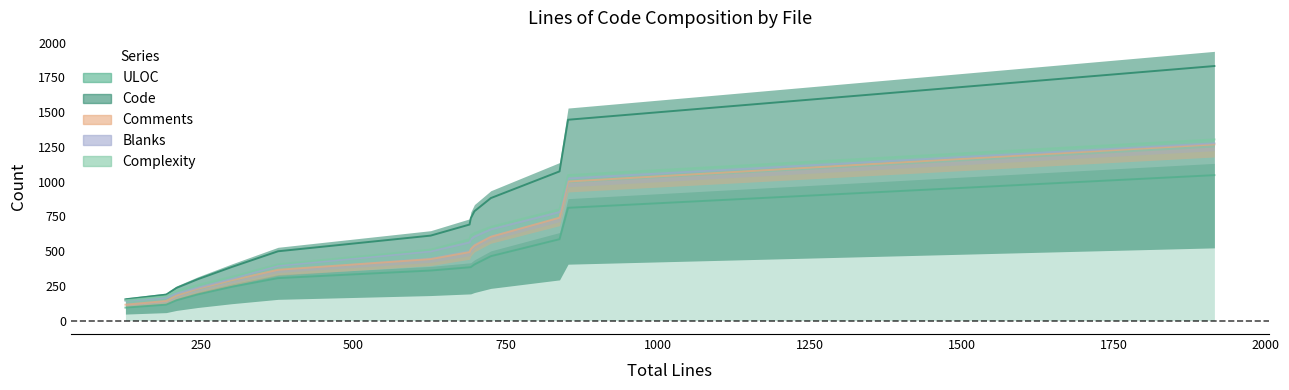

How many distinct data groups are displayed?

5